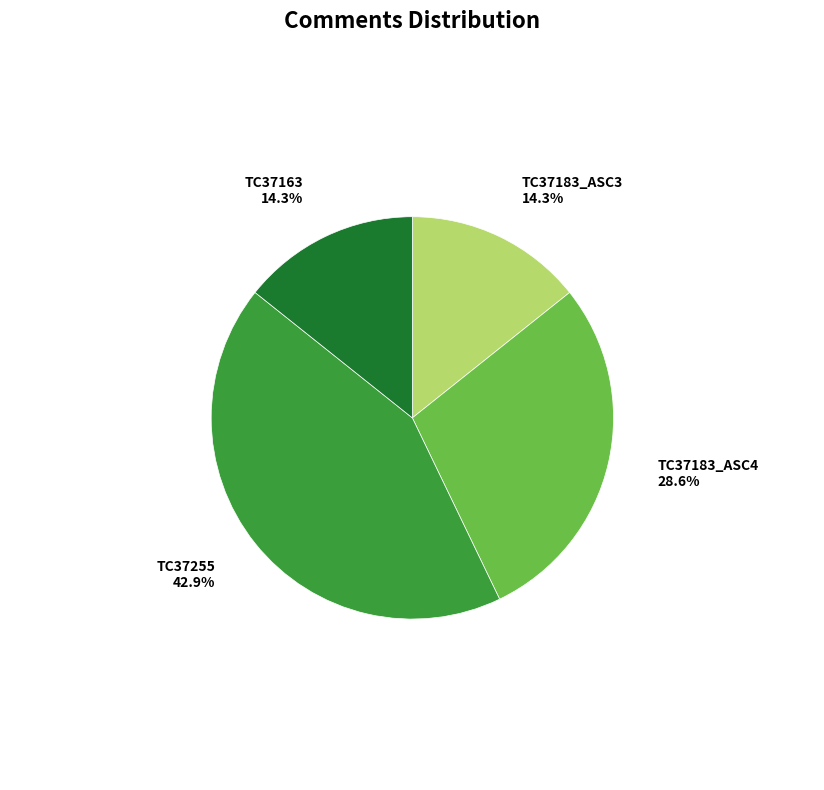

What is the ratio of the value at TC37183_ASC3 to the value at TC37183_ASC4?

0.5